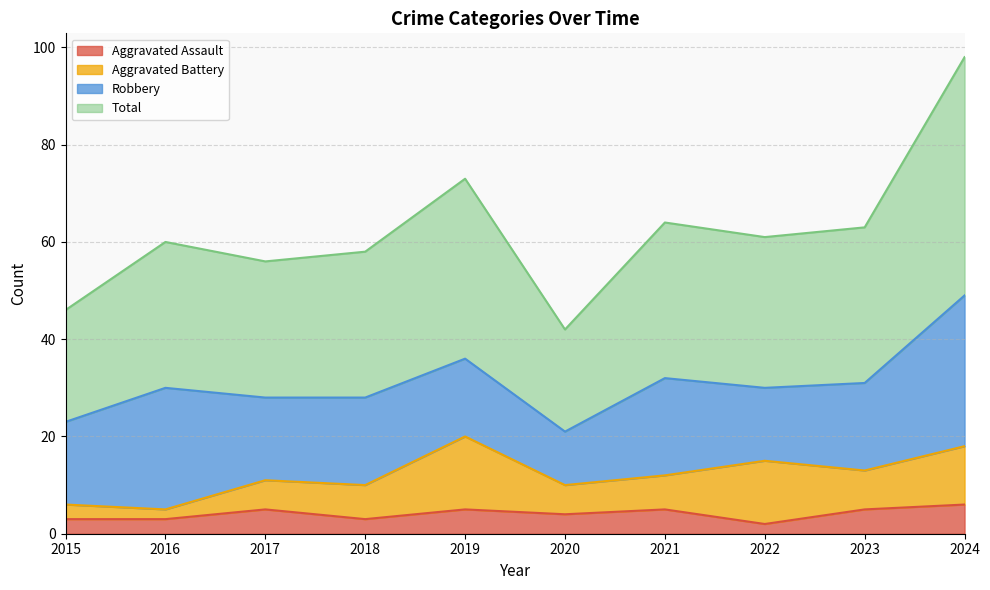

Is it true that Aggravated Assault equals 5 at 2023?

True